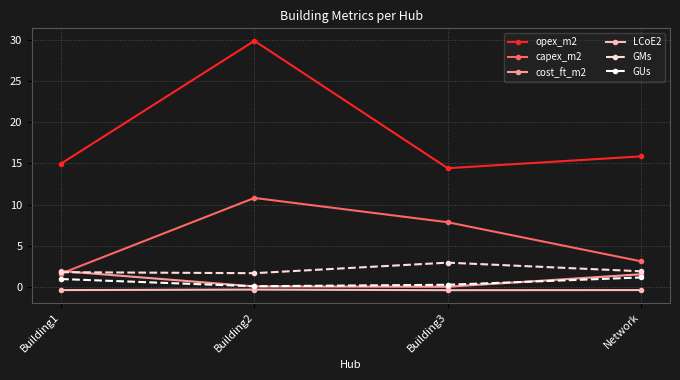

In capex_m2, how many points are higher than both neighbors (excluding endpoints)?

1